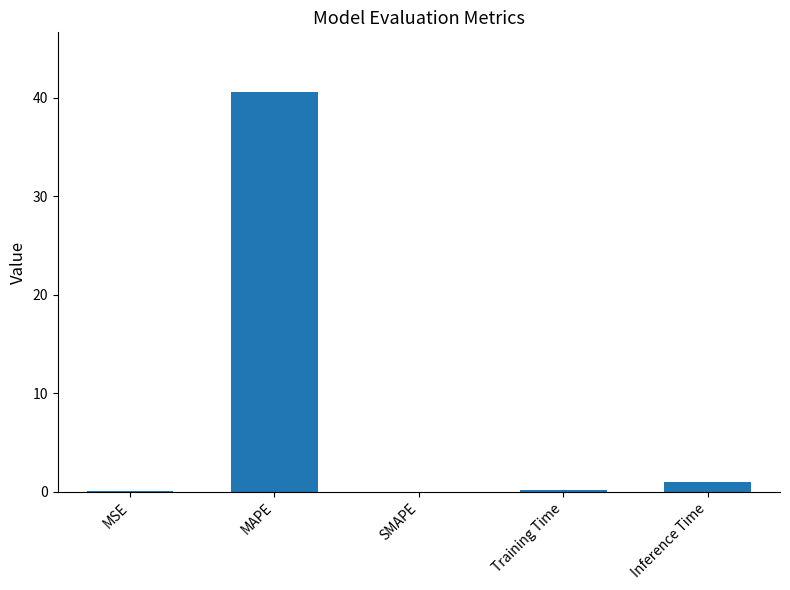

What is the change in value from MAPE to SMAPE?

-40.5